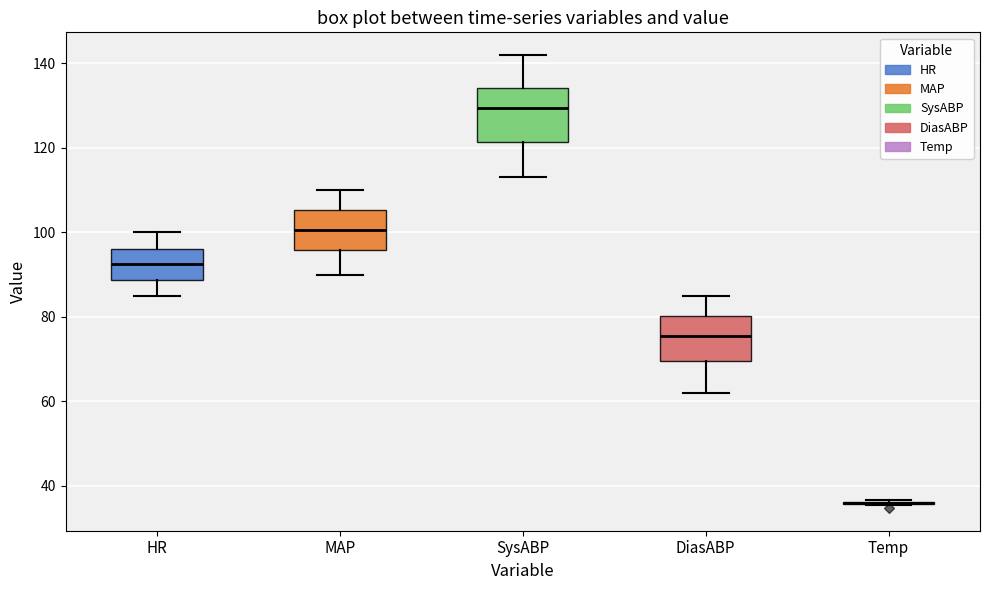

Which box is the tallest, from its lower edge to its upper edge?

SysABP